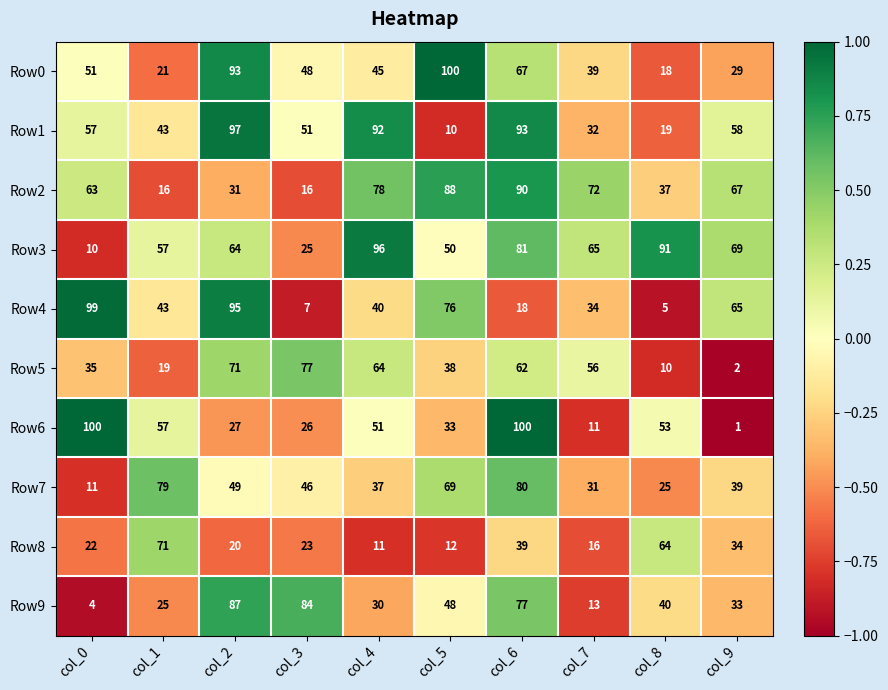

How many data points does each series have?

10